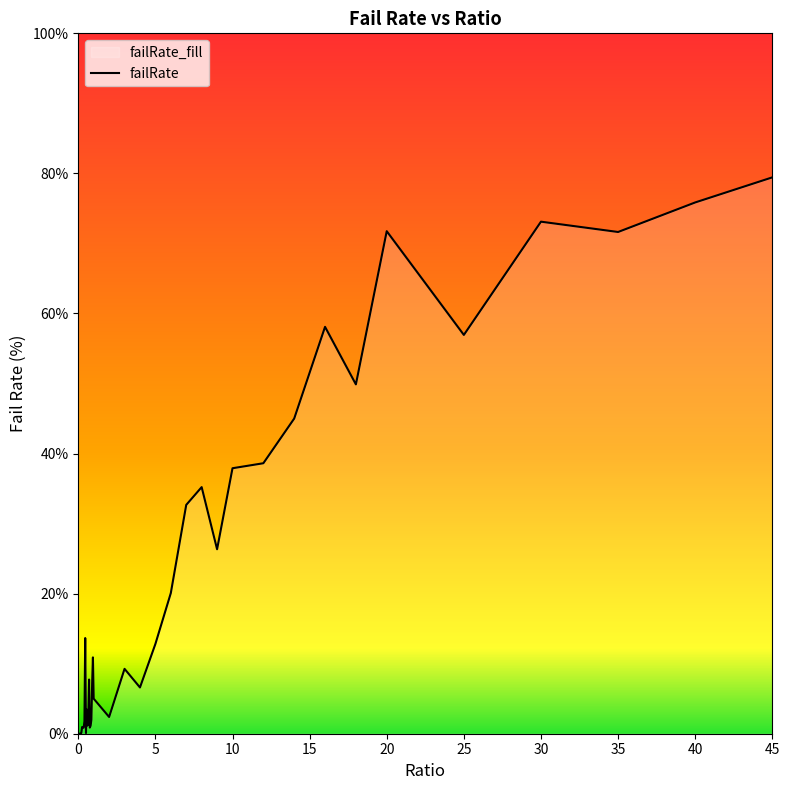

Where is the data nearest to the value 39?

12